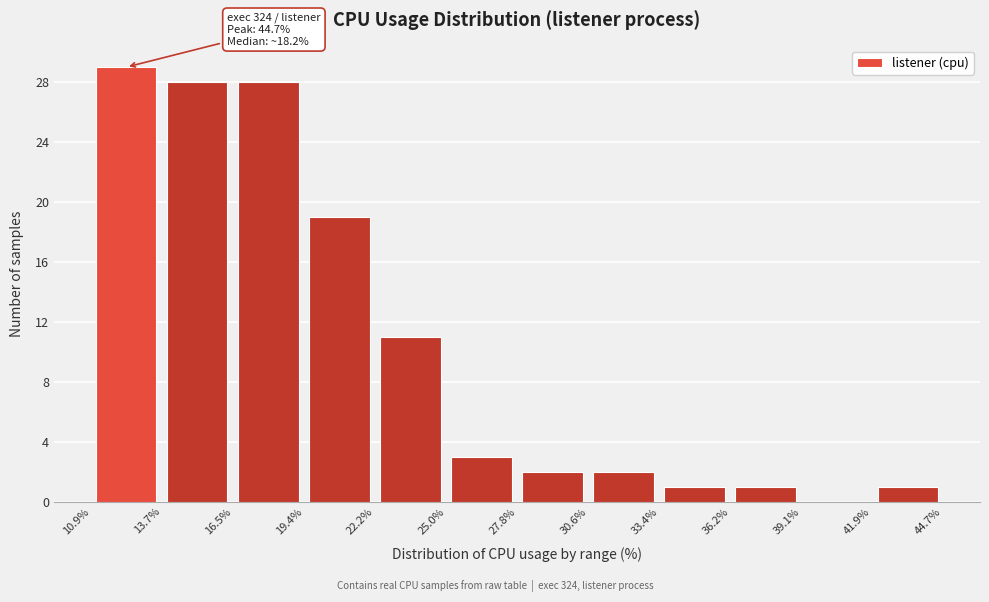

Over which range of the x-axis is the bar tallest?

10.9% to 13.7%